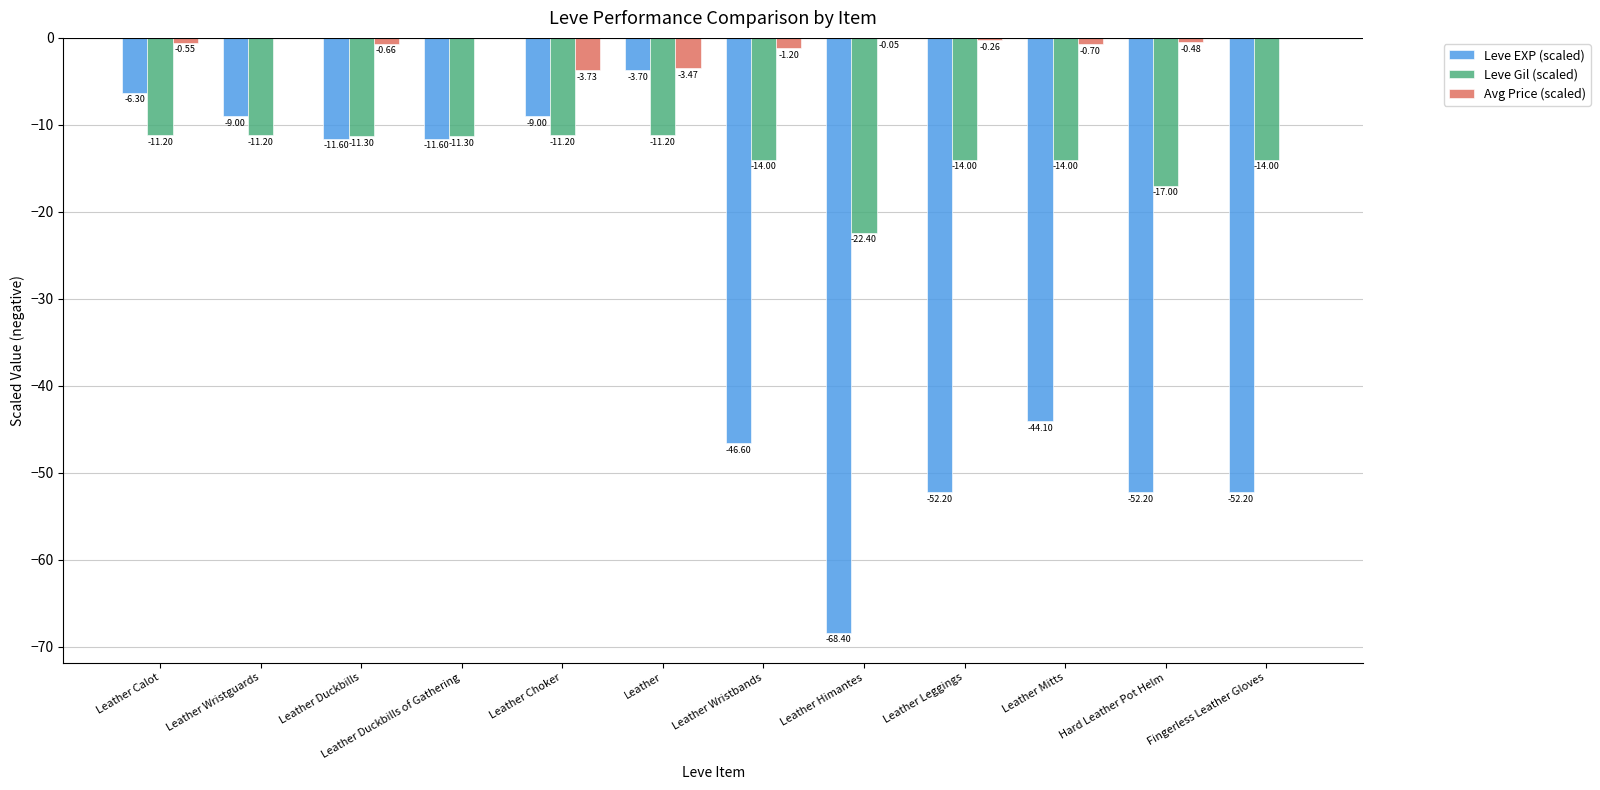

What is the total value across all series at Leather Wristguards?

-20.2